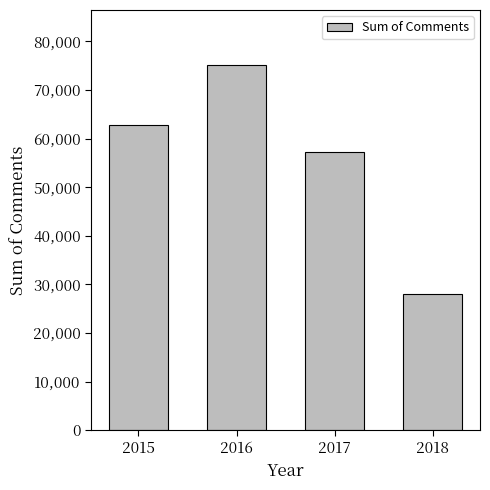

Approximately how many times larger is the value at 2016 compared to 2015?

1.2